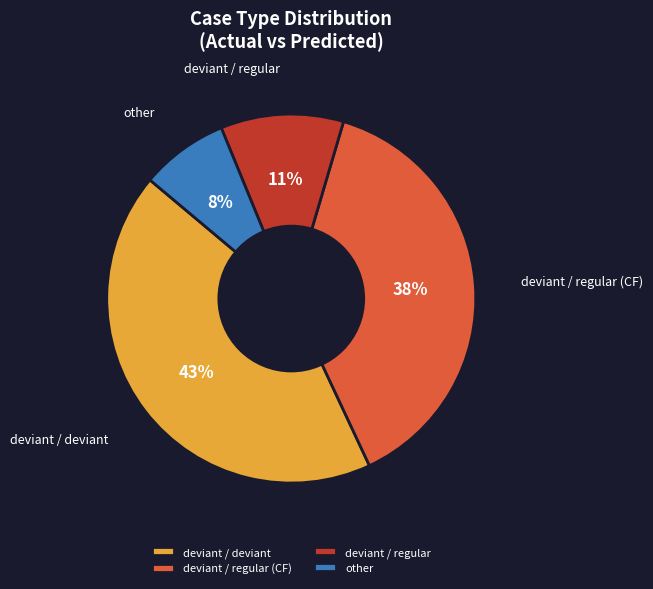

To the nearest percent, what is the average slice percentage?

25%